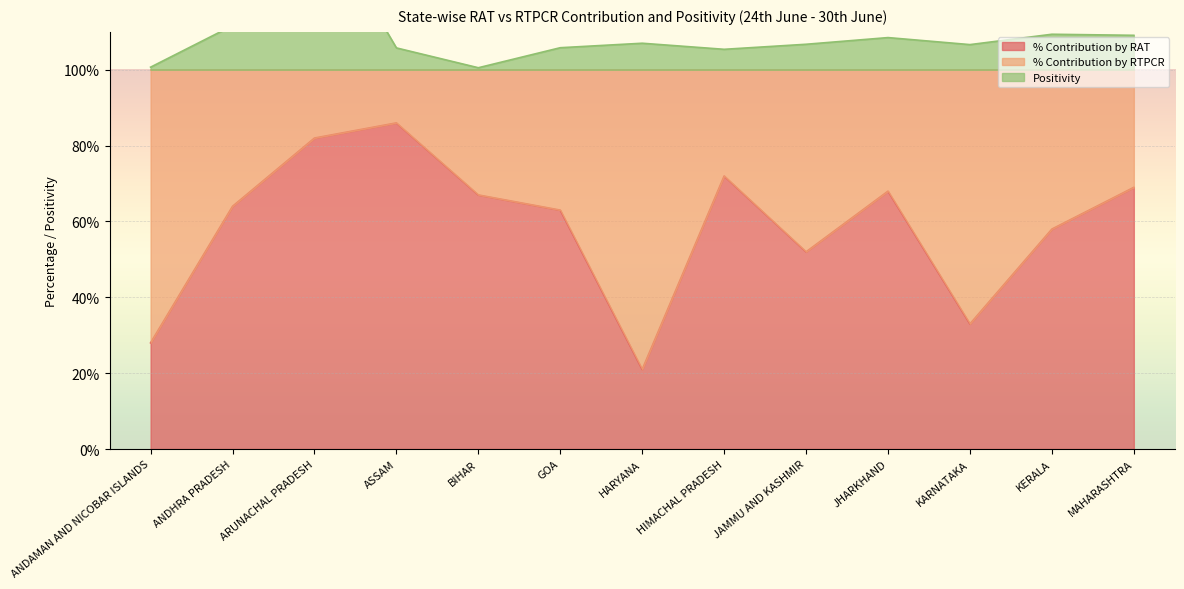

How many data points in Positivity are above 106?

8